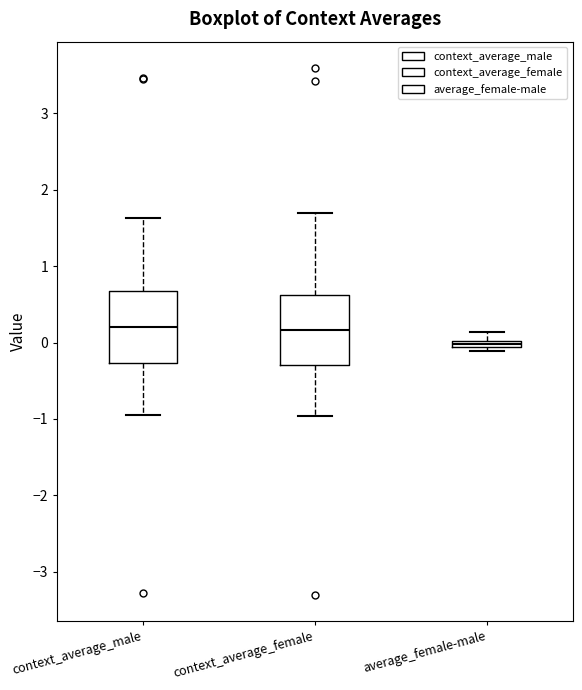

Which box has the lowest median line?

average_female-male